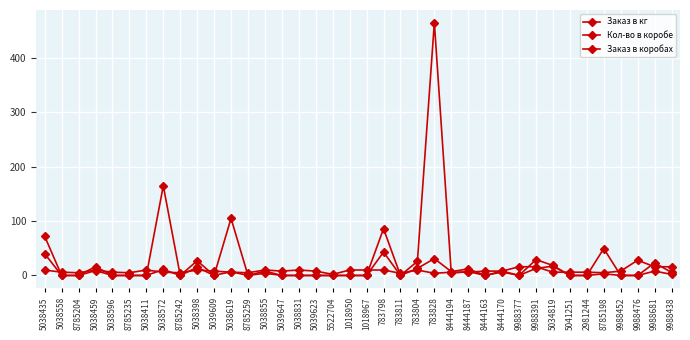

At which category is the sum across all series the highest?

783828